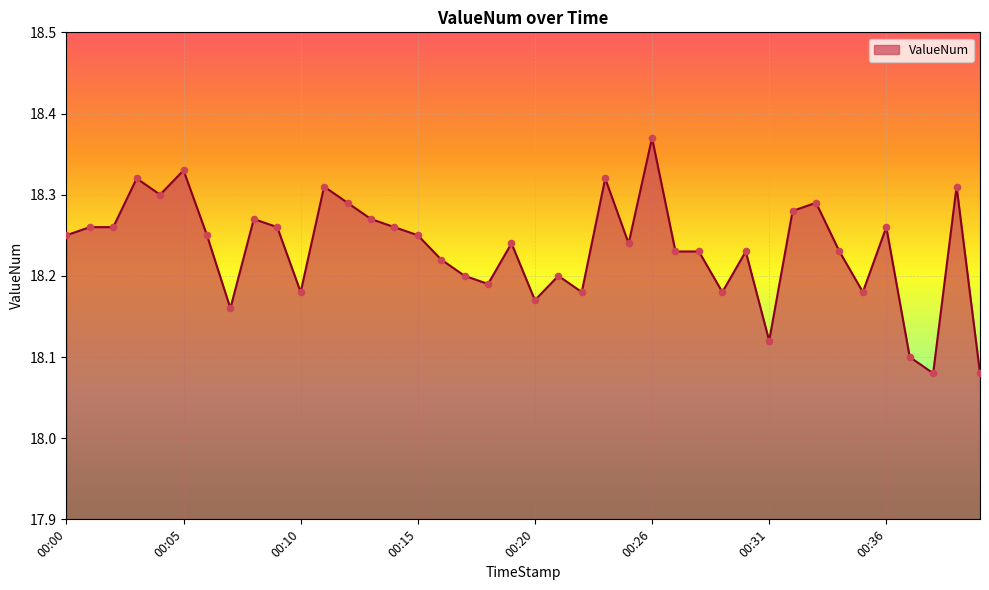

What is the difference between the maximum and minimum values?

0.3